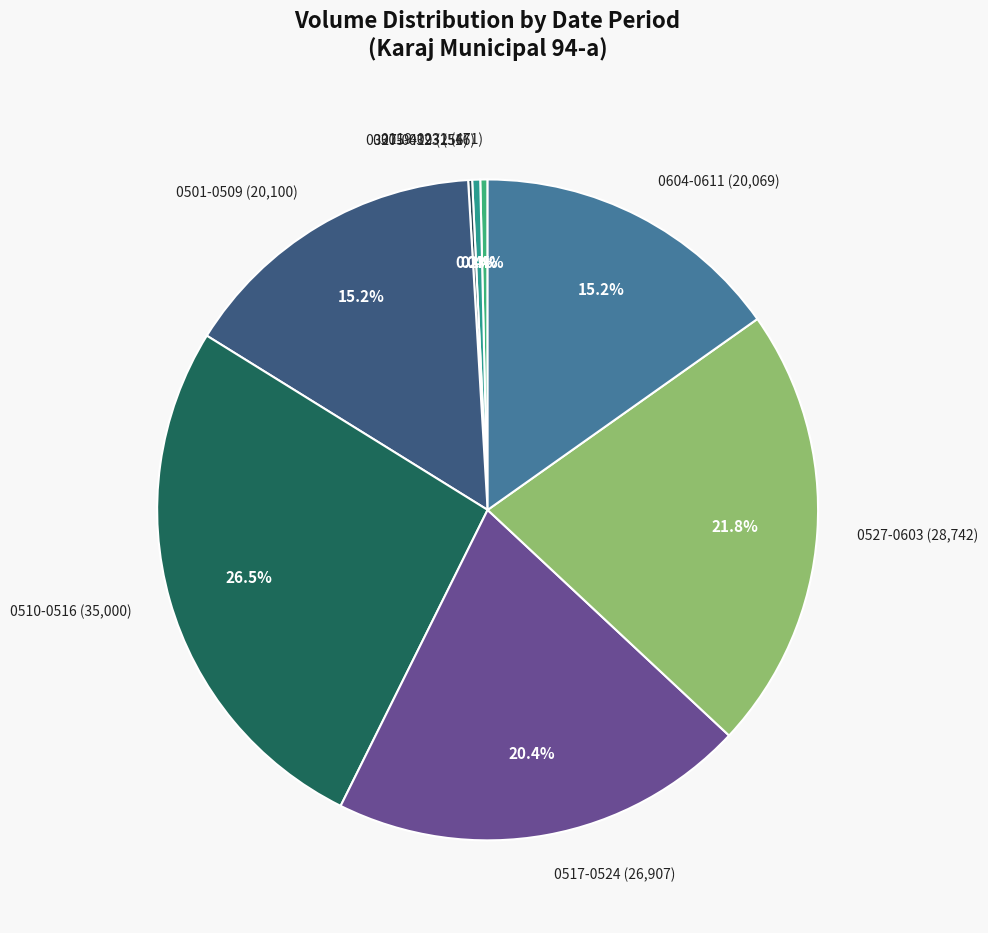

How much of the chart is everything except 0510-0516 (35,000)?

73.5%